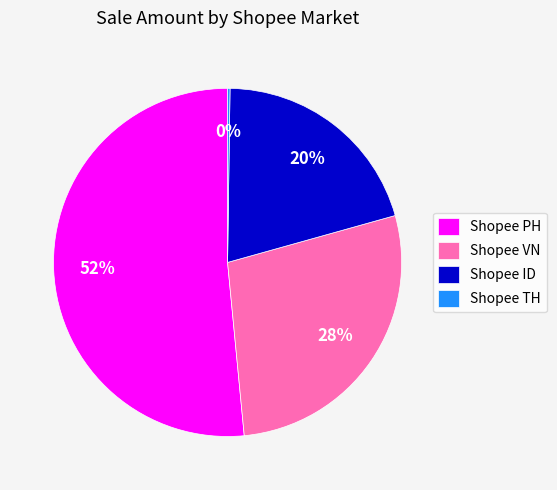

What is the largest slice in the pie chart?

Shopee PH